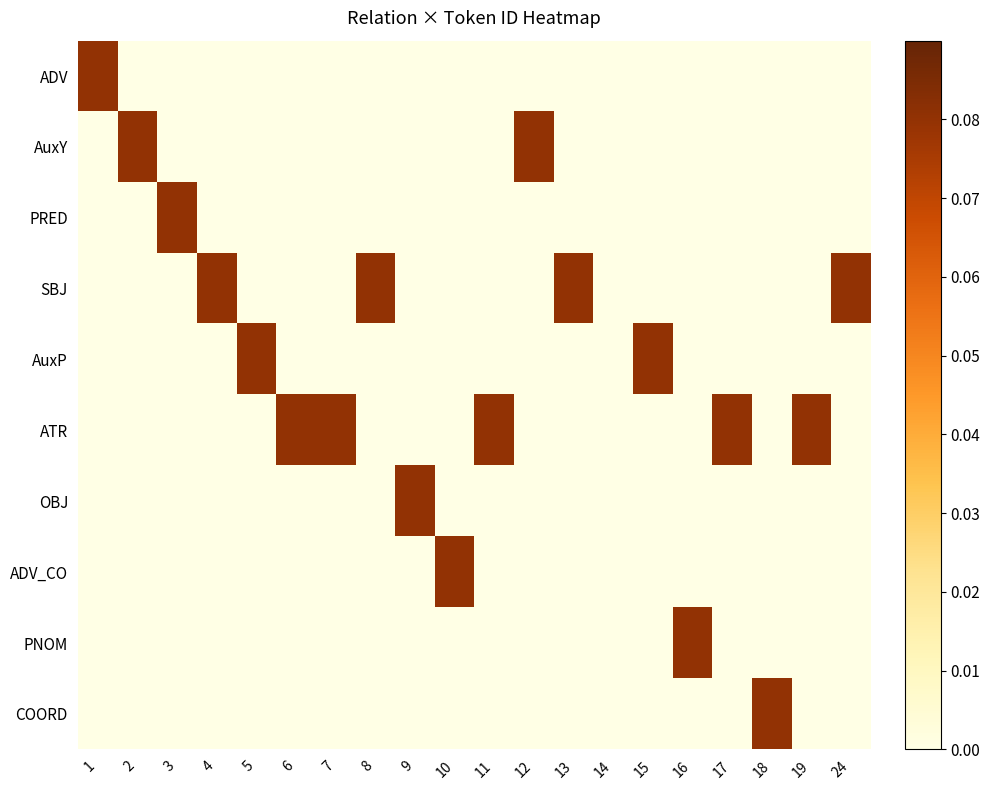

Count the number of data series in this chart.

10